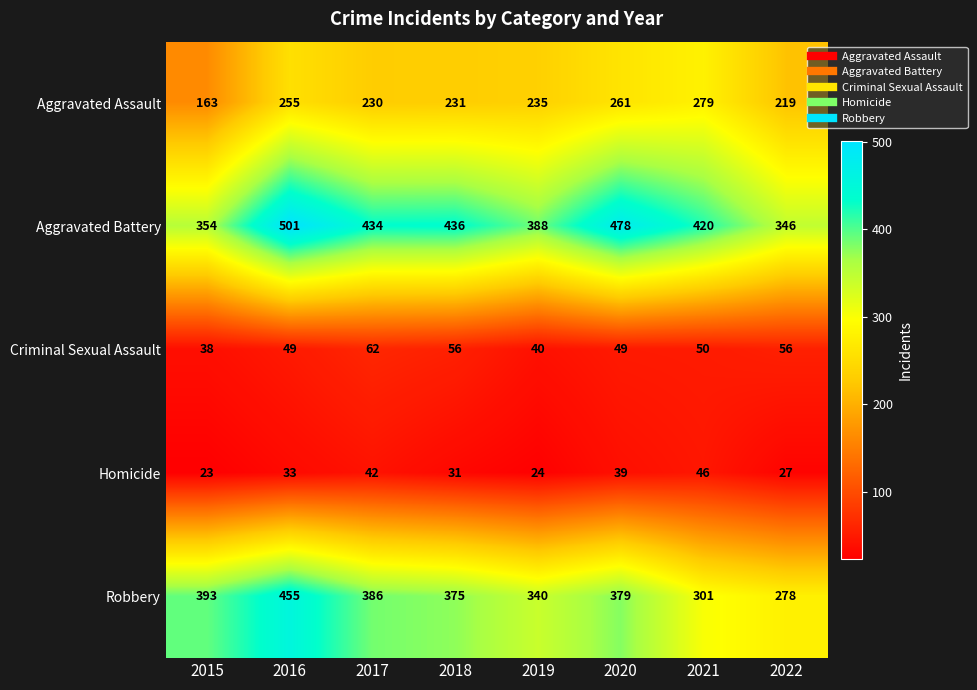

Where is Robbery nearest to the value 366?

2018